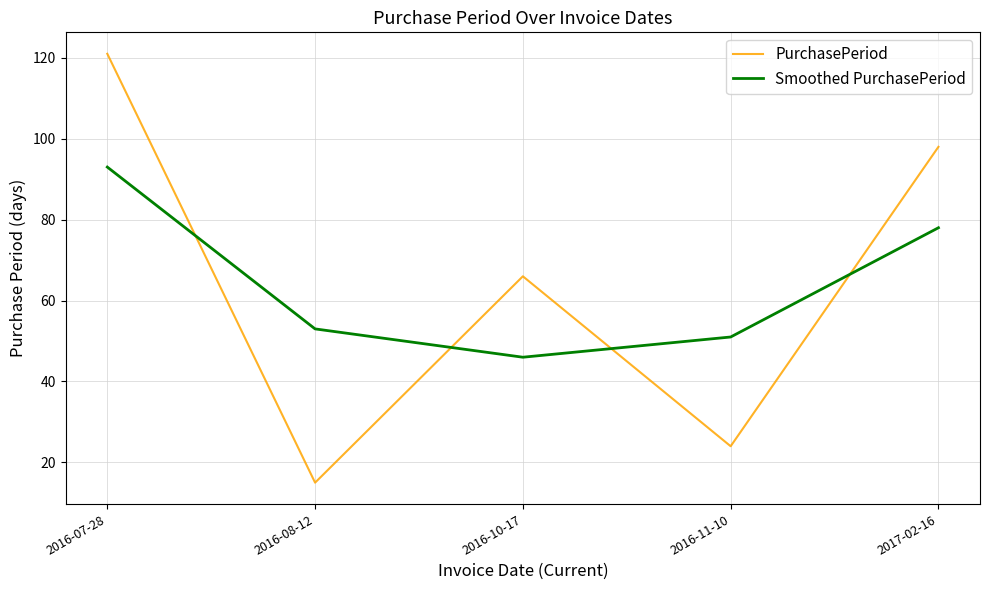

What is the difference between the highest and lowest values at 2016-08-12?

38